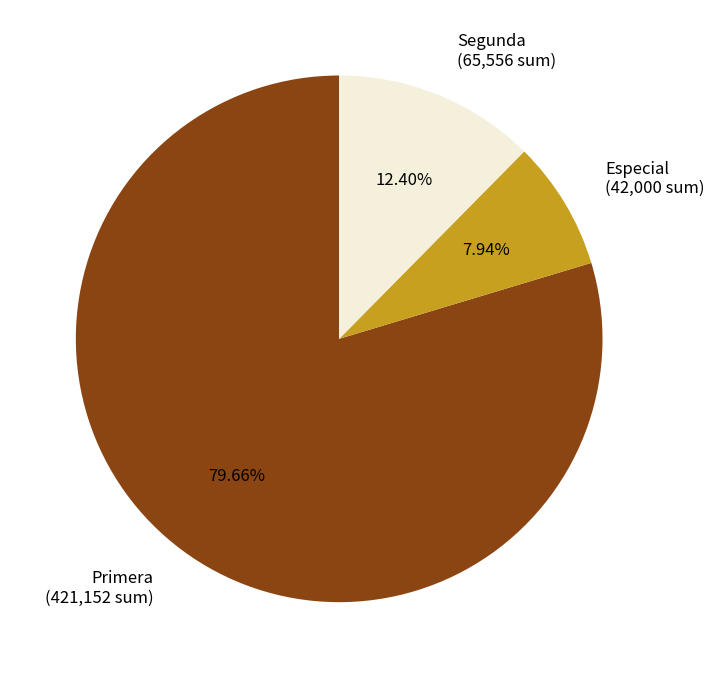

Combined, do Segunda (65,556 sum) and Especial (42,000 sum) account for over 50%?

No